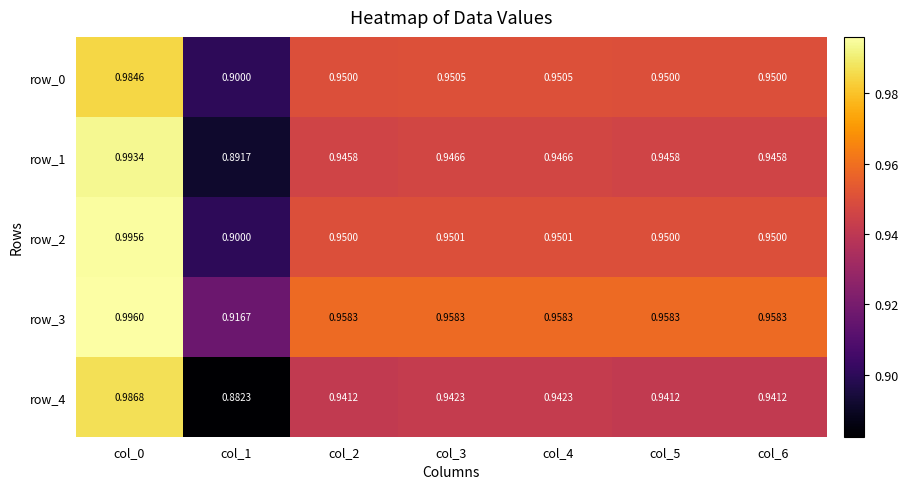

At which category is the sum across all series the highest?

col_0